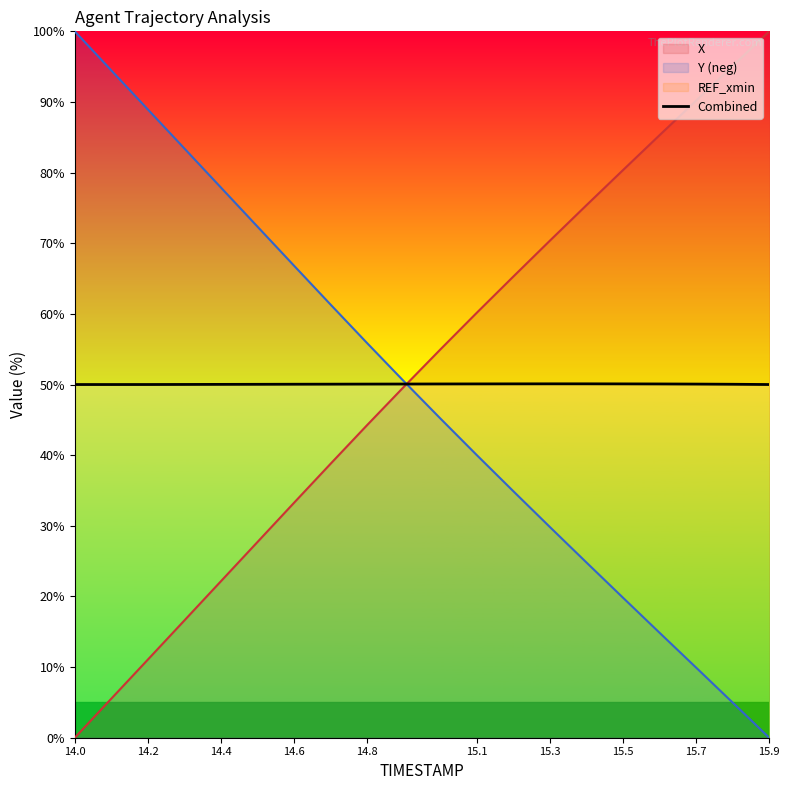

True or false: X has a value of 97.3 at 15.1.

False